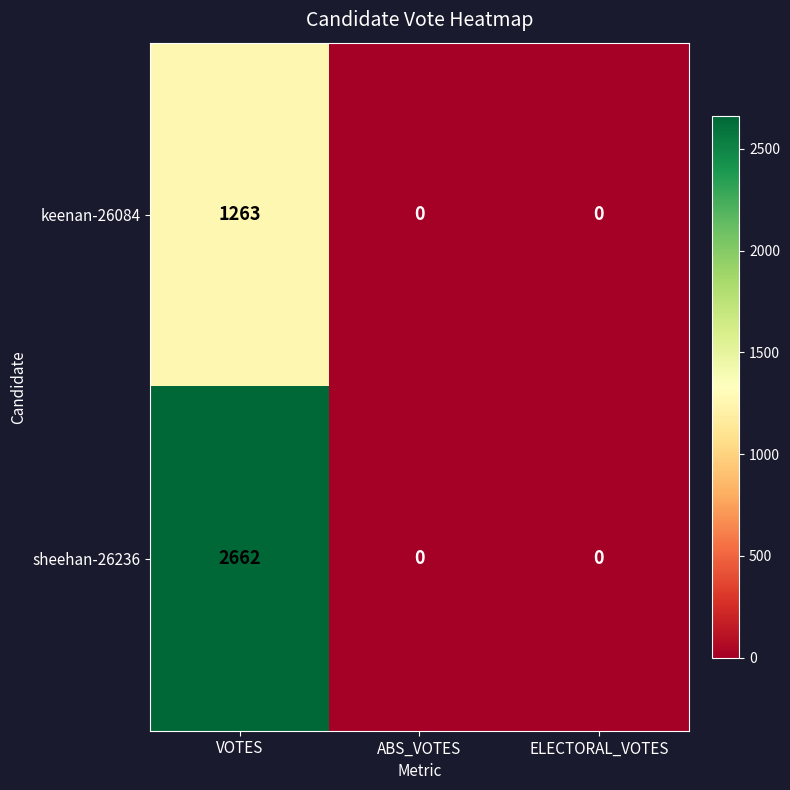

How many series are shown in this chart?

2